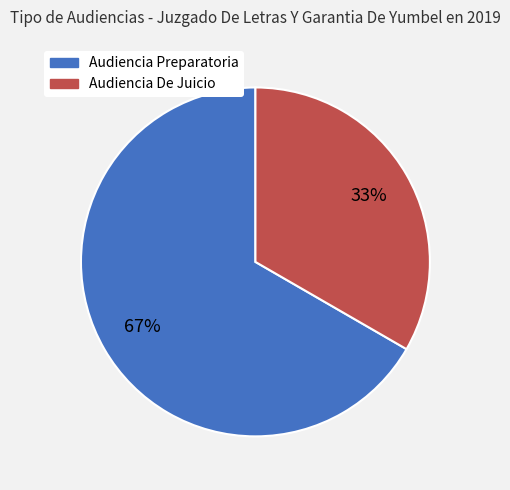

To the nearest percent, what is the average slice percentage?

50%